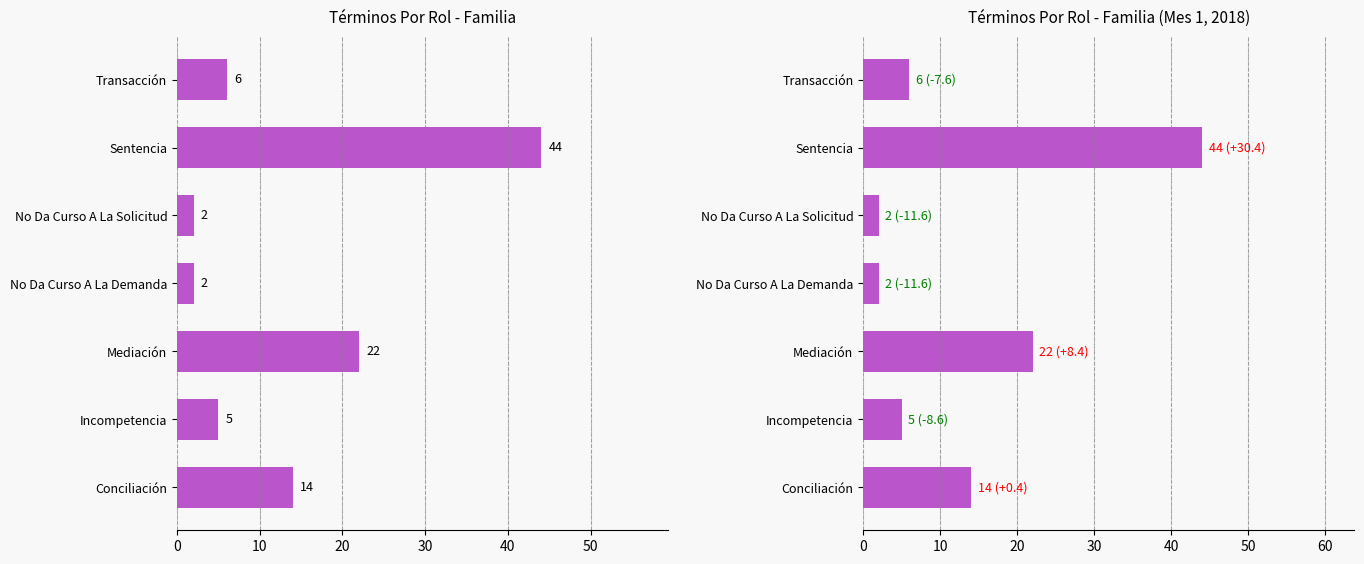

Reading right to left, list all the values displayed in this chart.

6	44	2	2	22	5	14